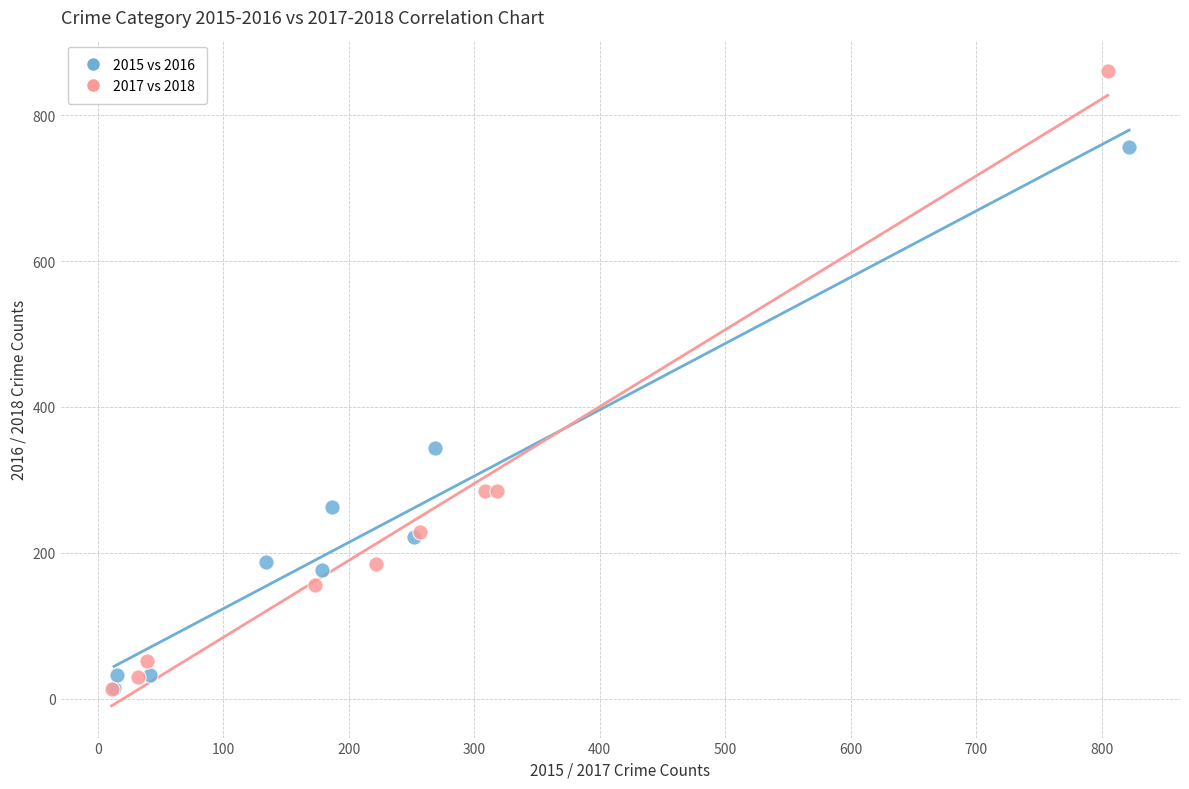

Which series has the widest spread of Y values?

2017 vs 2018